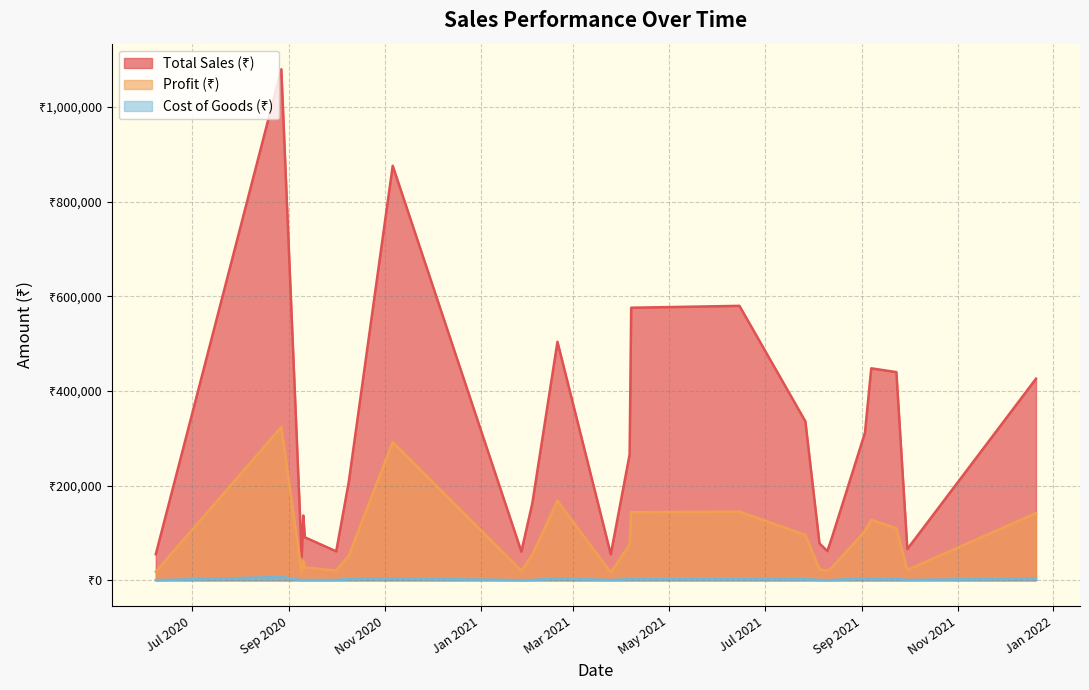

What is the sum of the Total Sales (₹) values at 8 and 5?

121800